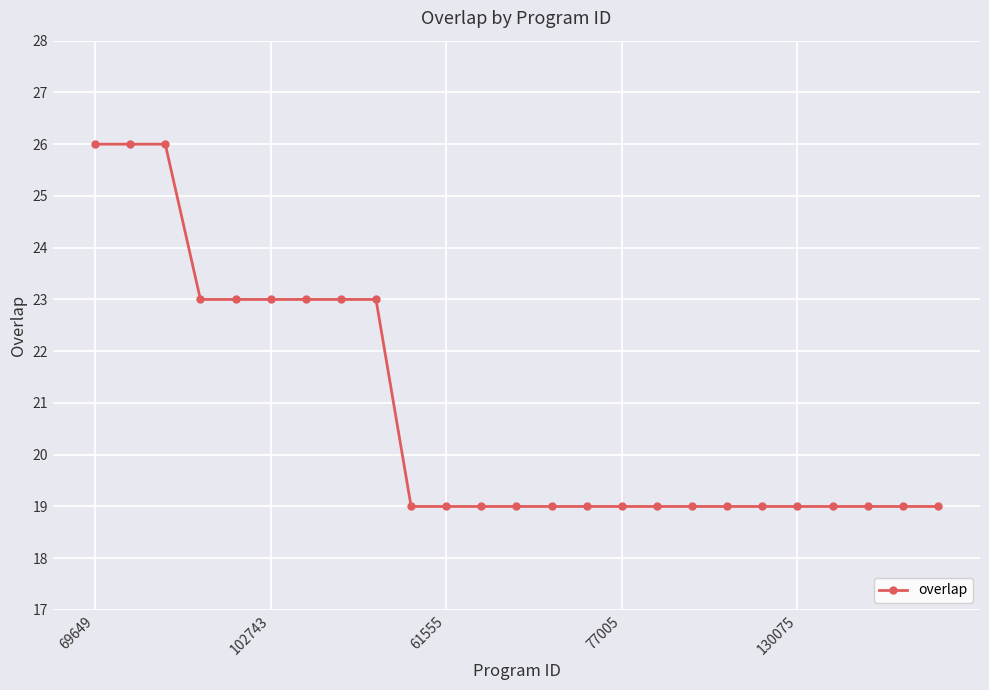

Is this an area chart (filled region under the line)?

No